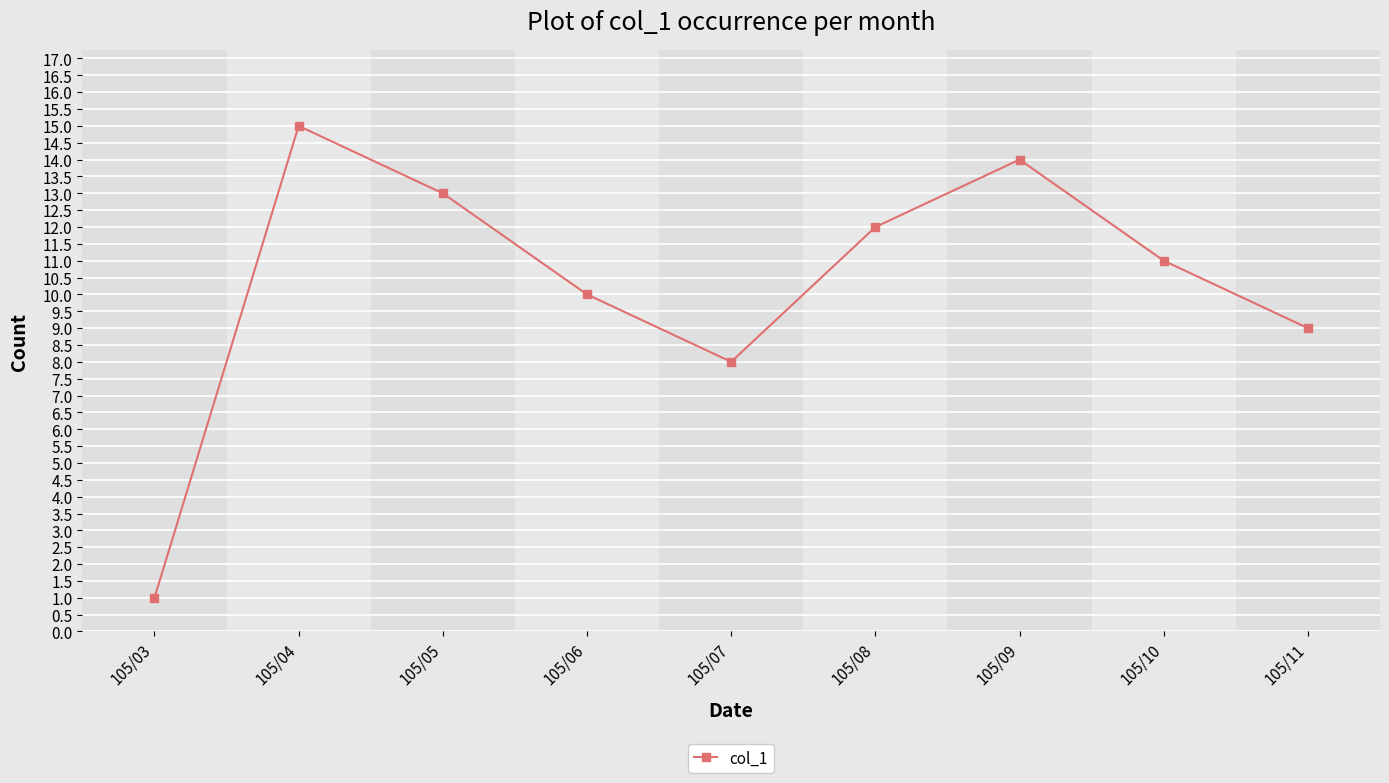

Between 105/03 and 105/08, which is larger?

105/08